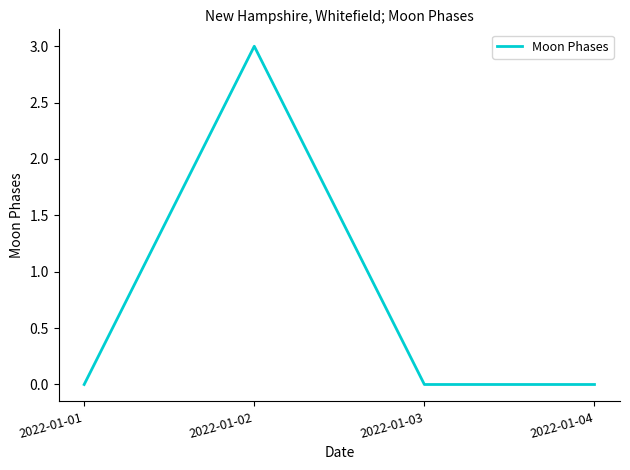

Reading left to right, transcribe all the data shown in this chart.

0	3	0	0